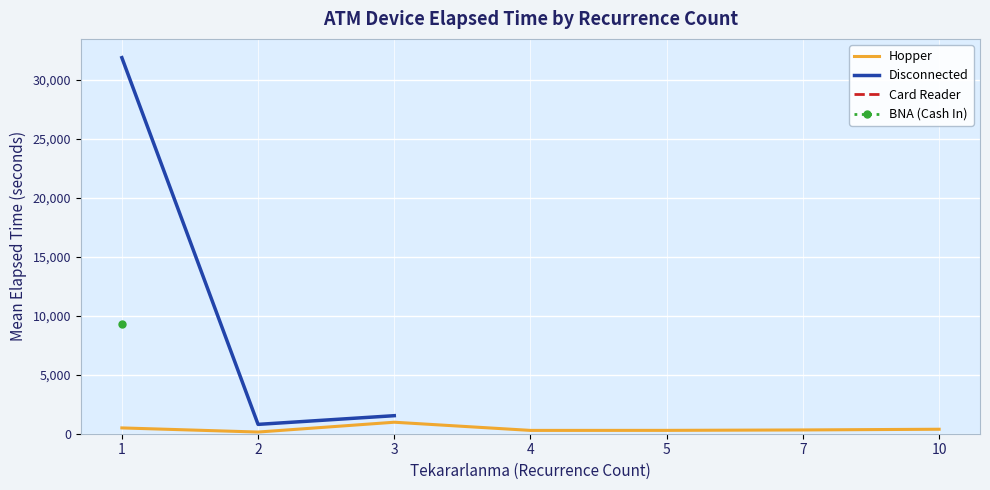

What is the highest value of the BNA (Cash In) series?

9336.7